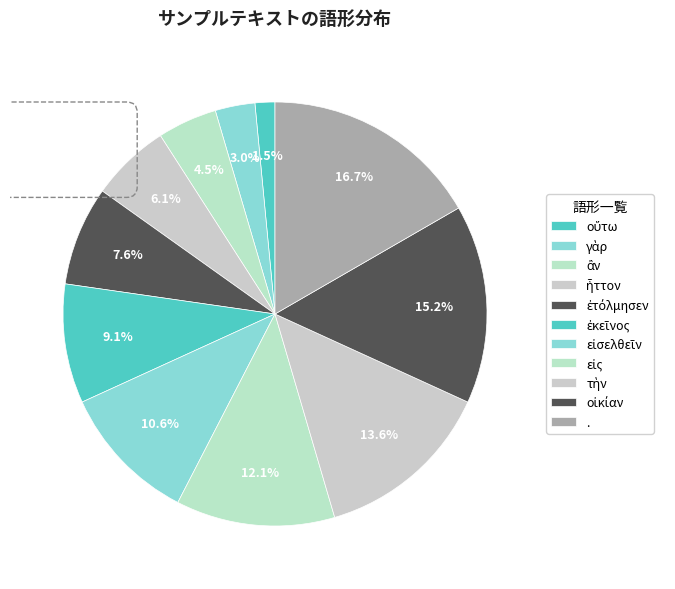

How many segments does this pie chart have?

11